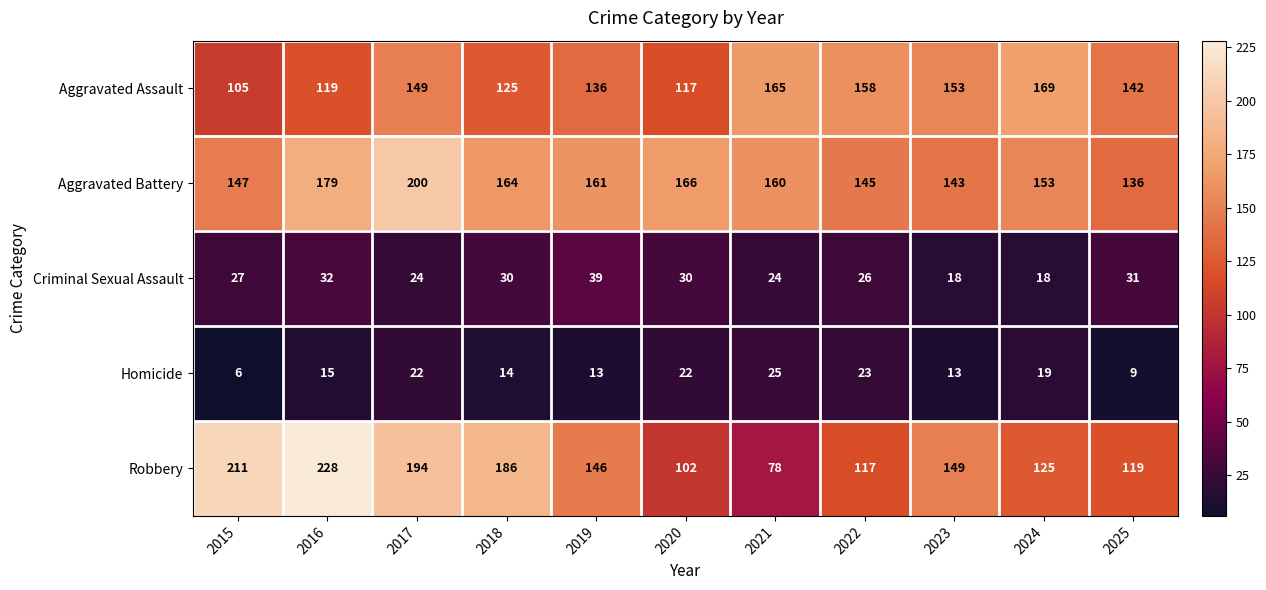

What is the difference between the second highest and minimum values in the Aggravated Assault series?

60